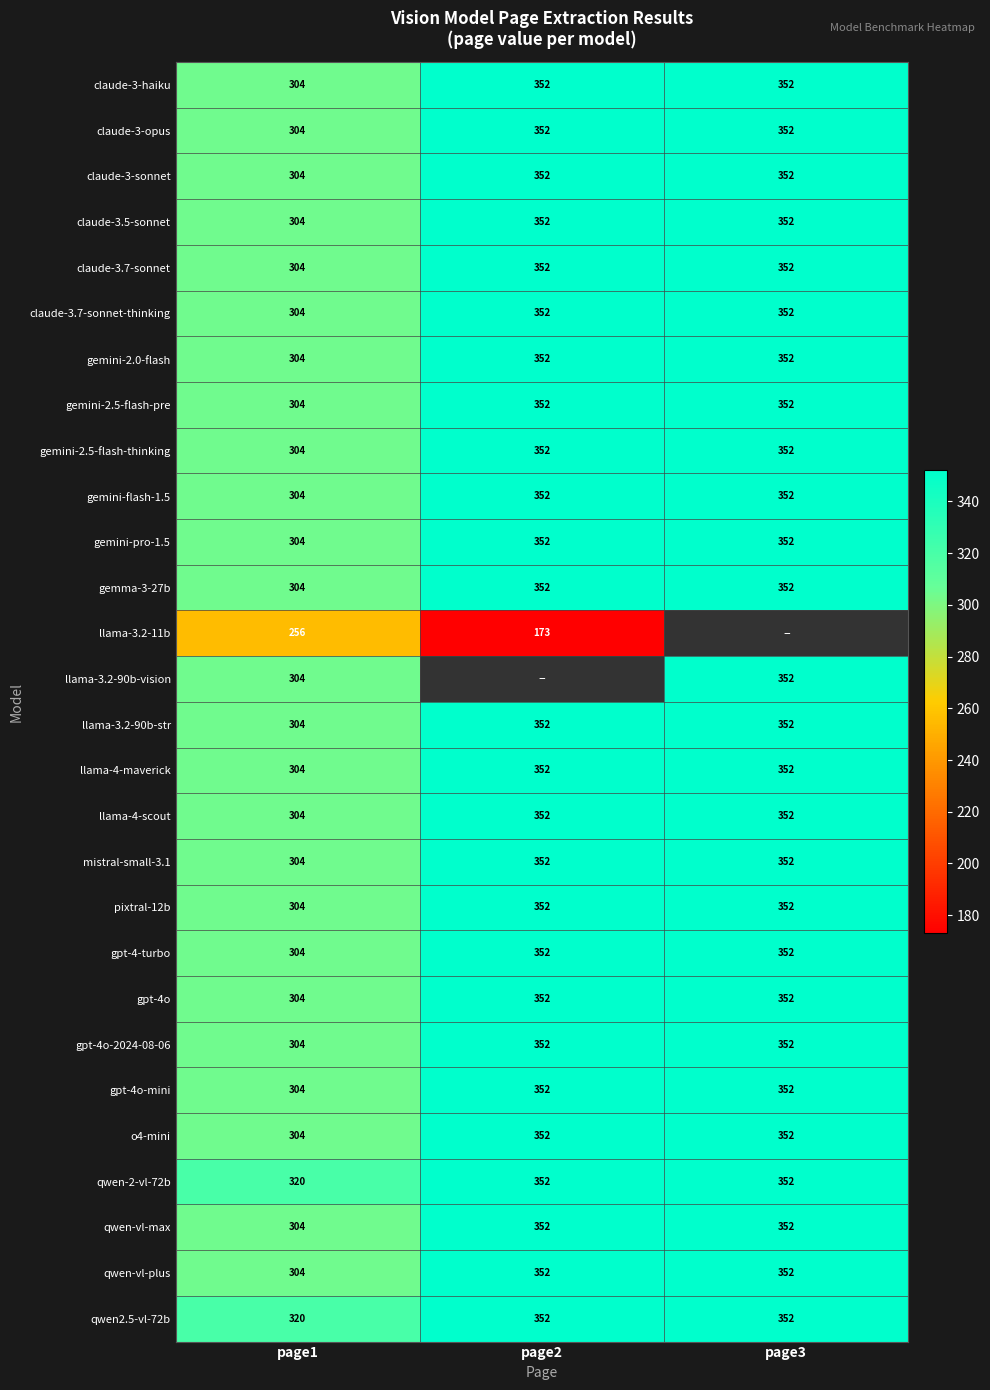

What is the spread (max minus min) of values at page1?

64